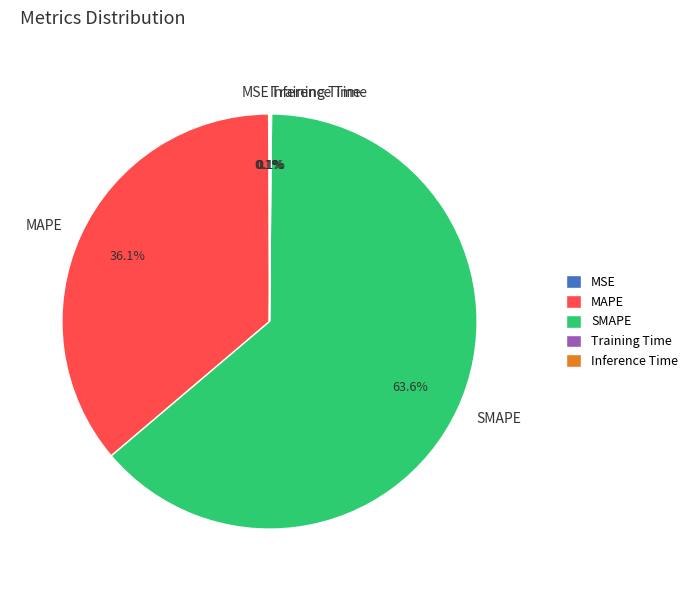

What percentage is the MAPE slice, to the nearest percent?

36%